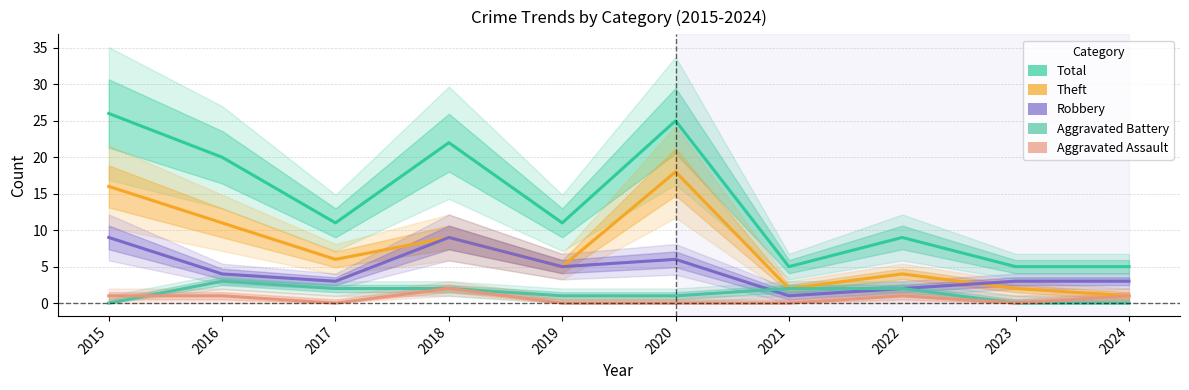

True or false: Robbery has a value of 5 at 2019.

True